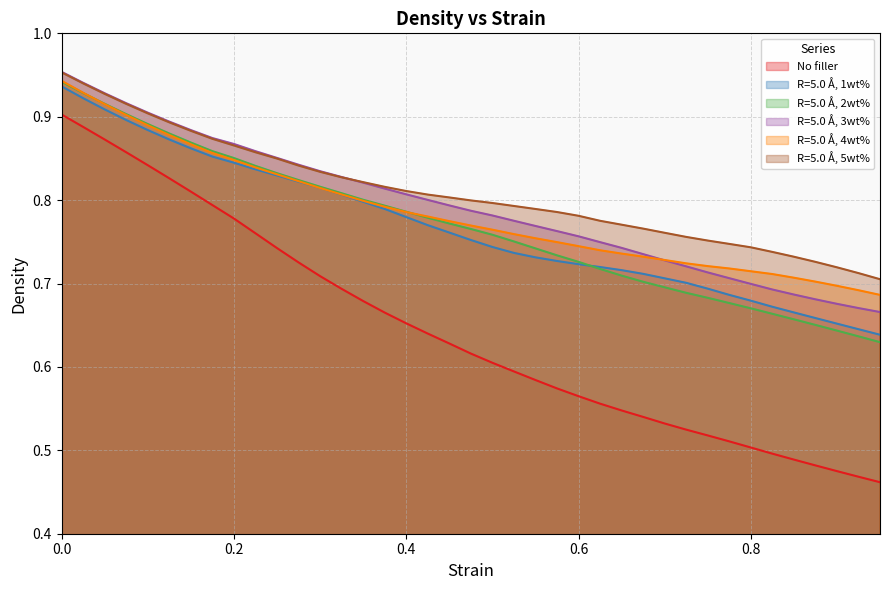

True or false: R=5.0 Å, 3wt% and No filler cross at least once.

False